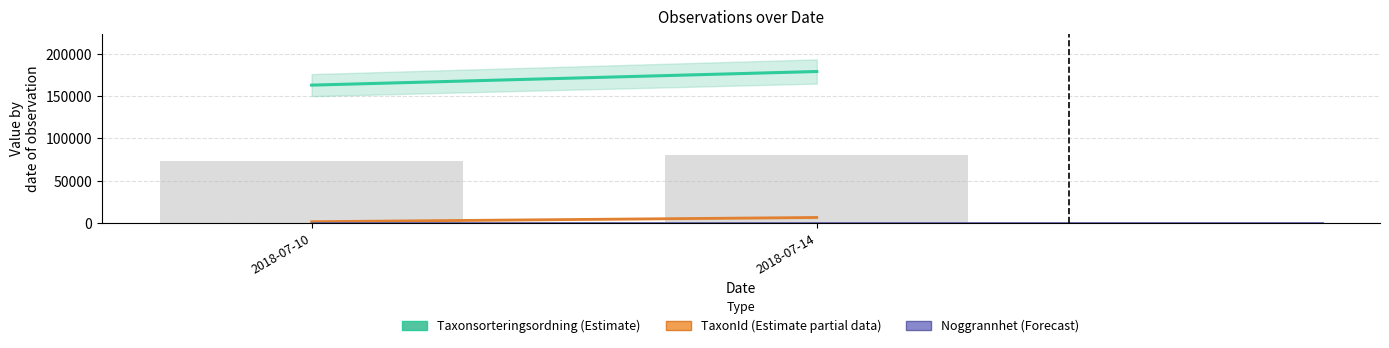

Are the bars grouped side by side (vs. stacked)?

Yes